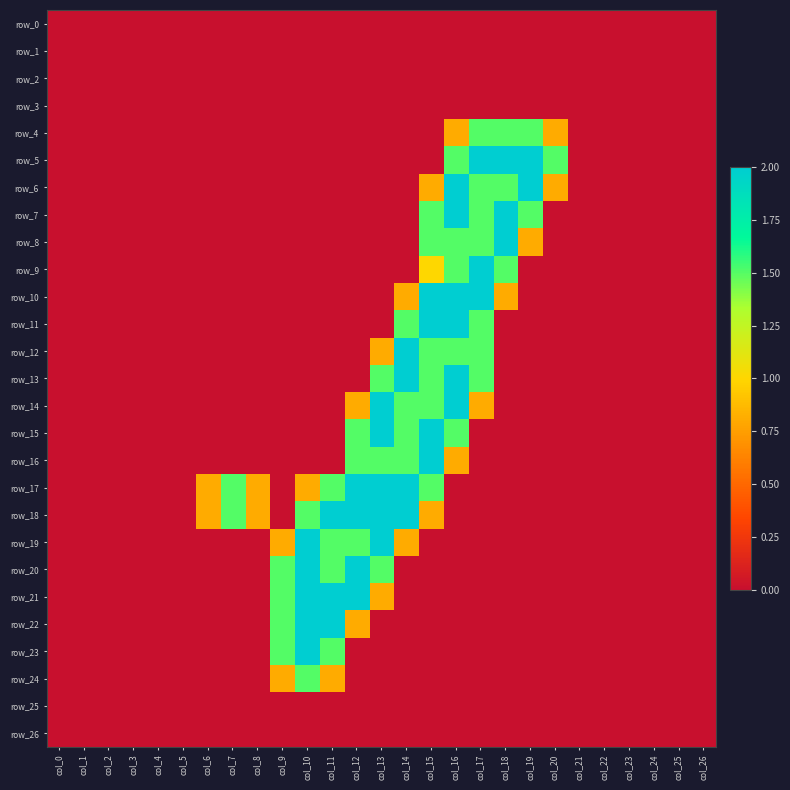

Reading right to left, list all the values displayed in this chart.

row_0: col_26=0.0	col_25=0.0	col_24=0.0	col_23=0.0	col_22=0.0	col_21=0.0	col_20=0.0	col_19=0.0	col_18=0.0	col_17=0.0	col_16=0.0	col_15=0.0	col_14=0.0	col_13=0.0	col_12=0.0	col_11=0.0	col_10=0.0	col_9=0.0	col_8=0.0	col_7=0.0	col_6=0.0	col_5=0.0	col_4=0.0	col_3=0.0	col_2=0.0	col_1=0.0	col_0=0.0
row_1: col_26=0.0	col_25=0.0	col_24=0.0	col_23=0.0	col_22=0.0	col_21=0.0	col_20=0.0	col_19=0.0	col_18=0.0	col_17=0.0	col_16=0.0	col_15=0.0	col_14=0.0	col_13=0.0	col_12=0.0	col_11=0.0	col_10=0.0	col_9=0.0	col_8=0.0	col_7=0.0	col_6=0.0	col_5=0.0	col_4=0.0	col_3=0.0	col_2=0.0	col_1=0.0	col_0=0.0
row_2: col_26=0.0	col_25=0.0	col_24=0.0	col_23=0.0	col_22=0.0	col_21=0.0	col_20=0.0	col_19=0.0	col_18=0.0	col_17=0.0	col_16=0.0	col_15=0.0	col_14=0.0	col_13=0.0	col_12=0.0	col_11=0.0	col_10=0.0	col_9=0.0	col_8=0.0	col_7=0.0	col_6=0.0	col_5=0.0	col_4=0.0	col_3=0.0	col_2=0.0	col_1=0.0	col_0=0.0
row_3: col_26=0.0	col_25=0.0	col_24=0.0	col_23=0.0	col_22=0.0	col_21=0.0	col_20=0.0	col_19=0.0	col_18=0.0	col_17=0.0	col_16=0.0	col_15=0.0	col_14=0.0	col_13=0.0	col_12=0.0	col_11=0.0	col_10=0.0	col_9=0.0	col_8=0.0	col_7=0.0	col_6=0.0	col_5=0.0	col_4=0.0	col_3=0.0	col_2=0.0	col_1=0.0	col_0=0.0
row_4: col_26=0.0	col_25=0.0	col_24=0.0	col_23=0.0	col_22=0.0	col_21=0.0	col_20=0.8	col_19=1.5	col_18=1.5	col_17=1.5	col_16=0.8	col_15=0.0	col_14=0.0	col_13=0.0	col_12=0.0	col_11=0.0	col_10=0.0	col_9=0.0	col_8=0.0	col_7=0.0	col_6=0.0	col_5=0.0	col_4=0.0	col_3=0.0	col_2=0.0	col_1=0.0	col_0=0.0
row_5: col_26=0.0	col_25=0.0	col_24=0.0	col_23=0.0	col_22=0.0	col_21=0.0	col_20=1.5	col_19=2.0	col_18=2.0	col_17=2.0	col_16=1.5	col_15=0.0	col_14=0.0	col_13=0.0	col_12=0.0	col_11=0.0	col_10=0.0	col_9=0.0	col_8=0.0	col_7=0.0	col_6=0.0	col_5=0.0	col_4=0.0	col_3=0.0	col_2=0.0	col_1=0.0	col_0=0.0
row_6: col_26=0.0	col_25=0.0	col_24=0.0	col_23=0.0	col_22=0.0	col_21=0.0	col_20=0.8	col_19=2.0	col_18=1.5	col_17=1.5	col_16=2.0	col_15=0.8	col_14=0.0	col_13=0.0	col_12=0.0	col_11=0.0	col_10=0.0	col_9=0.0	col_8=0.0	col_7=0.0	col_6=0.0	col_5=0.0	col_4=0.0	col_3=0.0	col_2=0.0	col_1=0.0	col_0=0.0
row_7: col_26=0.0	col_25=0.0	col_24=0.0	col_23=0.0	col_22=0.0	col_21=0.0	col_20=0.0	col_19=1.5	col_18=2.0	col_17=1.5	col_16=2.0	col_15=1.5	col_14=0.0	col_13=0.0	col_12=0.0	col_11=0.0	col_10=0.0	col_9=0.0	col_8=0.0	col_7=0.0	col_6=0.0	col_5=0.0	col_4=0.0	col_3=0.0	col_2=0.0	col_1=0.0	col_0=0.0
row_8: col_26=0.0	col_25=0.0	col_24=0.0	col_23=0.0	col_22=0.0	col_21=0.0	col_20=0.0	col_19=0.8	col_18=2.0	col_17=1.5	col_16=1.5	col_15=1.5	col_14=0.0	col_13=0.0	col_12=0.0	col_11=0.0	col_10=0.0	col_9=0.0	col_8=0.0	col_7=0.0	col_6=0.0	col_5=0.0	col_4=0.0	col_3=0.0	col_2=0.0	col_1=0.0	col_0=0.0
row_9: col_26=0.0	col_25=0.0	col_24=0.0	col_23=0.0	col_22=0.0	col_21=0.0	col_20=0.0	col_19=0.0	col_18=1.5	col_17=2.0	col_16=1.5	col_15=1.0	col_14=0.0	col_13=0.0	col_12=0.0	col_11=0.0	col_10=0.0	col_9=0.0	col_8=0.0	col_7=0.0	col_6=0.0	col_5=0.0	col_4=0.0	col_3=0.0	col_2=0.0	col_1=0.0	col_0=0.0
row_10: col_26=0.0	col_25=0.0	col_24=0.0	col_23=0.0	col_22=0.0	col_21=0.0	col_20=0.0	col_19=0.0	col_18=0.8	col_17=2.0	col_16=2.0	col_15=2.0	col_14=0.8	col_13=0.0	col_12=0.0	col_11=0.0	col_10=0.0	col_9=0.0	col_8=0.0	col_7=0.0	col_6=0.0	col_5=0.0	col_4=0.0	col_3=0.0	col_2=0.0	col_1=0.0	col_0=0.0
row_11: col_26=0.0	col_25=0.0	col_24=0.0	col_23=0.0	col_22=0.0	col_21=0.0	col_20=0.0	col_19=0.0	col_18=0.0	col_17=1.5	col_16=2.0	col_15=2.0	col_14=1.5	col_13=0.0	col_12=0.0	col_11=0.0	col_10=0.0	col_9=0.0	col_8=0.0	col_7=0.0	col_6=0.0	col_5=0.0	col_4=0.0	col_3=0.0	col_2=0.0	col_1=0.0	col_0=0.0
row_12: col_26=0.0	col_25=0.0	col_24=0.0	col_23=0.0	col_22=0.0	col_21=0.0	col_20=0.0	col_19=0.0	col_18=0.0	col_17=1.5	col_16=1.5	col_15=1.5	col_14=2.0	col_13=0.8	col_12=0.0	col_11=0.0	col_10=0.0	col_9=0.0	col_8=0.0	col_7=0.0	col_6=0.0	col_5=0.0	col_4=0.0	col_3=0.0	col_2=0.0	col_1=0.0	col_0=0.0
row_13: col_26=0.0	col_25=0.0	col_24=0.0	col_23=0.0	col_22=0.0	col_21=0.0	col_20=0.0	col_19=0.0	col_18=0.0	col_17=1.5	col_16=2.0	col_15=1.5	col_14=2.0	col_13=1.5	col_12=0.0	col_11=0.0	col_10=0.0	col_9=0.0	col_8=0.0	col_7=0.0	col_6=0.0	col_5=0.0	col_4=0.0	col_3=0.0	col_2=0.0	col_1=0.0	col_0=0.0
row_14: col_26=0.0	col_25=0.0	col_24=0.0	col_23=0.0	col_22=0.0	col_21=0.0	col_20=0.0	col_19=0.0	col_18=0.0	col_17=0.8	col_16=2.0	col_15=1.5	col_14=1.5	col_13=2.0	col_12=0.8	col_11=0.0	col_10=0.0	col_9=0.0	col_8=0.0	col_7=0.0	col_6=0.0	col_5=0.0	col_4=0.0	col_3=0.0	col_2=0.0	col_1=0.0	col_0=0.0
row_15: col_26=0.0	col_25=0.0	col_24=0.0	col_23=0.0	col_22=0.0	col_21=0.0	col_20=0.0	col_19=0.0	col_18=0.0	col_17=0.0	col_16=1.5	col_15=2.0	col_14=1.5	col_13=2.0	col_12=1.5	col_11=0.0	col_10=0.0	col_9=0.0	col_8=0.0	col_7=0.0	col_6=0.0	col_5=0.0	col_4=0.0	col_3=0.0	col_2=0.0	col_1=0.0	col_0=0.0
row_16: col_26=0.0	col_25=0.0	col_24=0.0	col_23=0.0	col_22=0.0	col_21=0.0	col_20=0.0	col_19=0.0	col_18=0.0	col_17=0.0	col_16=0.8	col_15=2.0	col_14=1.5	col_13=1.5	col_12=1.5	col_11=0.0	col_10=0.0	col_9=0.0	col_8=0.0	col_7=0.0	col_6=0.0	col_5=0.0	col_4=0.0	col_3=0.0	col_2=0.0	col_1=0.0	col_0=0.0
row_17: col_26=0.0	col_25=0.0	col_24=0.0	col_23=0.0	col_22=0.0	col_21=0.0	col_20=0.0	col_19=0.0	col_18=0.0	col_17=0.0	col_16=0.0	col_15=1.5	col_14=2.0	col_13=2.0	col_12=2.0	col_11=1.5	col_10=0.8	col_9=0.0	col_8=0.8	col_7=1.5	col_6=0.8	col_5=0.0	col_4=0.0	col_3=0.0	col_2=0.0	col_1=0.0	col_0=0.0
row_18: col_26=0.0	col_25=0.0	col_24=0.0	col_23=0.0	col_22=0.0	col_21=0.0	col_20=0.0	col_19=0.0	col_18=0.0	col_17=0.0	col_16=0.0	col_15=0.8	col_14=2.0	col_13=2.0	col_12=2.0	col_11=2.0	col_10=1.5	col_9=0.0	col_8=0.8	col_7=1.5	col_6=0.8	col_5=0.0	col_4=0.0	col_3=0.0	col_2=0.0	col_1=0.0	col_0=0.0
row_19: col_26=0.0	col_25=0.0	col_24=0.0	col_23=0.0	col_22=0.0	col_21=0.0	col_20=0.0	col_19=0.0	col_18=0.0	col_17=0.0	col_16=0.0	col_15=0.0	col_14=0.8	col_13=2.0	col_12=1.5	col_11=1.5	col_10=2.0	col_9=0.8	col_8=0.0	col_7=0.0	col_6=0.0	col_5=0.0	col_4=0.0	col_3=0.0	col_2=0.0	col_1=0.0	col_0=0.0
row_20: col_26=0.0	col_25=0.0	col_24=0.0	col_23=0.0	col_22=0.0	col_21=0.0	col_20=0.0	col_19=0.0	col_18=0.0	col_17=0.0	col_16=0.0	col_15=0.0	col_14=0.0	col_13=1.5	col_12=2.0	col_11=1.5	col_10=2.0	col_9=1.5	col_8=0.0	col_7=0.0	col_6=0.0	col_5=0.0	col_4=0.0	col_3=0.0	col_2=0.0	col_1=0.0	col_0=0.0
row_21: col_26=0.0	col_25=0.0	col_24=0.0	col_23=0.0	col_22=0.0	col_21=0.0	col_20=0.0	col_19=0.0	col_18=0.0	col_17=0.0	col_16=0.0	col_15=0.0	col_14=0.0	col_13=0.8	col_12=2.0	col_11=2.0	col_10=2.0	col_9=1.5	col_8=0.0	col_7=0.0	col_6=0.0	col_5=0.0	col_4=0.0	col_3=0.0	col_2=0.0	col_1=0.0	col_0=0.0
row_22: col_26=0.0	col_25=0.0	col_24=0.0	col_23=0.0	col_22=0.0	col_21=0.0	col_20=0.0	col_19=0.0	col_18=0.0	col_17=0.0	col_16=0.0	col_15=0.0	col_14=0.0	col_13=0.0	col_12=0.8	col_11=2.0	col_10=2.0	col_9=1.5	col_8=0.0	col_7=0.0	col_6=0.0	col_5=0.0	col_4=0.0	col_3=0.0	col_2=0.0	col_1=0.0	col_0=0.0
row_23: col_26=0.0	col_25=0.0	col_24=0.0	col_23=0.0	col_22=0.0	col_21=0.0	col_20=0.0	col_19=0.0	col_18=0.0	col_17=0.0	col_16=0.0	col_15=0.0	col_14=0.0	col_13=0.0	col_12=0.0	col_11=1.5	col_10=2.0	col_9=1.5	col_8=0.0	col_7=0.0	col_6=0.0	col_5=0.0	col_4=0.0	col_3=0.0	col_2=0.0	col_1=0.0	col_0=0.0
row_24: col_26=0.0	col_25=0.0	col_24=0.0	col_23=0.0	col_22=0.0	col_21=0.0	col_20=0.0	col_19=0.0	col_18=0.0	col_17=0.0	col_16=0.0	col_15=0.0	col_14=0.0	col_13=0.0	col_12=0.0	col_11=0.8	col_10=1.5	col_9=0.8	col_8=0.0	col_7=0.0	col_6=0.0	col_5=0.0	col_4=0.0	col_3=0.0	col_2=0.0	col_1=0.0	col_0=0.0
row_25: col_26=0.0	col_25=0.0	col_24=0.0	col_23=0.0	col_22=0.0	col_21=0.0	col_20=0.0	col_19=0.0	col_18=0.0	col_17=0.0	col_16=0.0	col_15=0.0	col_14=0.0	col_13=0.0	col_12=0.0	col_11=0.0	col_10=0.0	col_9=0.0	col_8=0.0	col_7=0.0	col_6=0.0	col_5=0.0	col_4=0.0	col_3=0.0	col_2=0.0	col_1=0.0	col_0=0.0
row_26: col_26=0.0	col_25=0.0	col_24=0.0	col_23=0.0	col_22=0.0	col_21=0.0	col_20=0.0	col_19=0.0	col_18=0.0	col_17=0.0	col_16=0.0	col_15=0.0	col_14=0.0	col_13=0.0	col_12=0.0	col_11=0.0	col_10=0.0	col_9=0.0	col_8=0.0	col_7=0.0	col_6=0.0	col_5=0.0	col_4=0.0	col_3=0.0	col_2=0.0	col_1=0.0	col_0=0.0